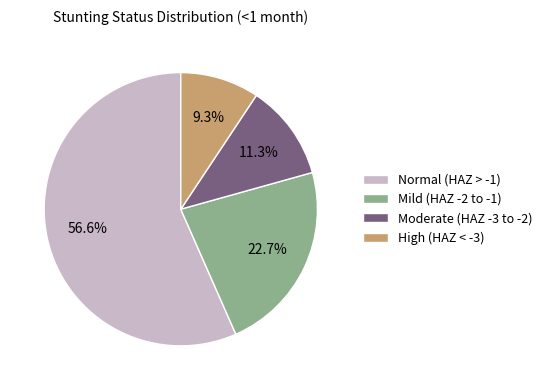

Which has a higher value, Mild (HAZ -2 to -1) or High (HAZ < -3)?

Mild (HAZ -2 to -1)